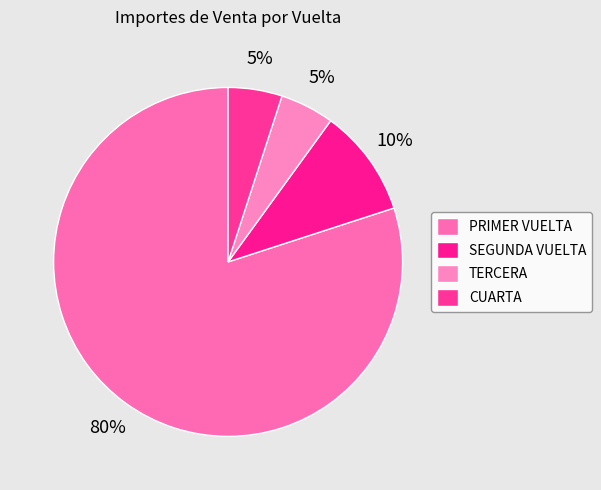

How many segments does this pie chart have?

4